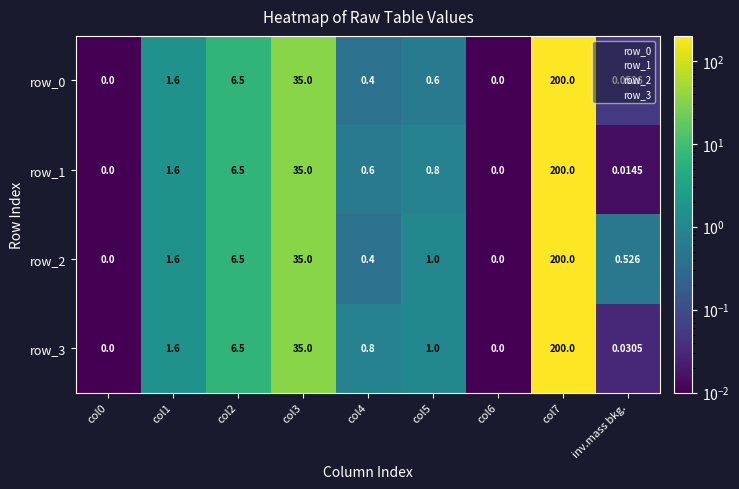

Is the value of row_1 at col2 greater than the value of row_0 at col1?

Yes